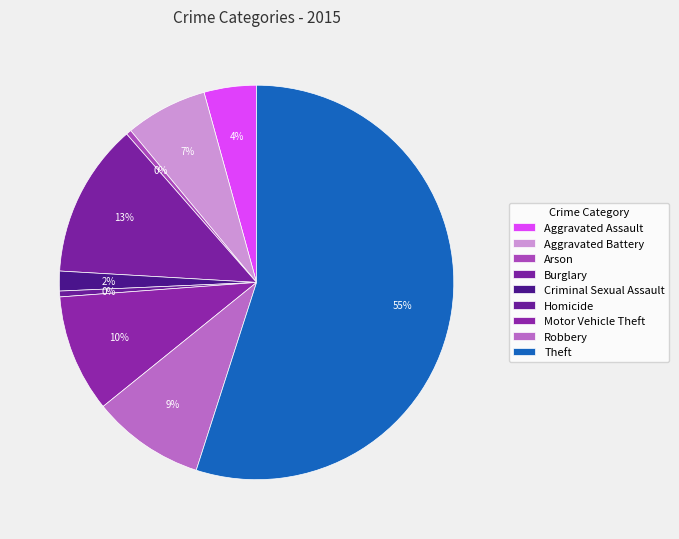

How many slices are in this pie chart?

9